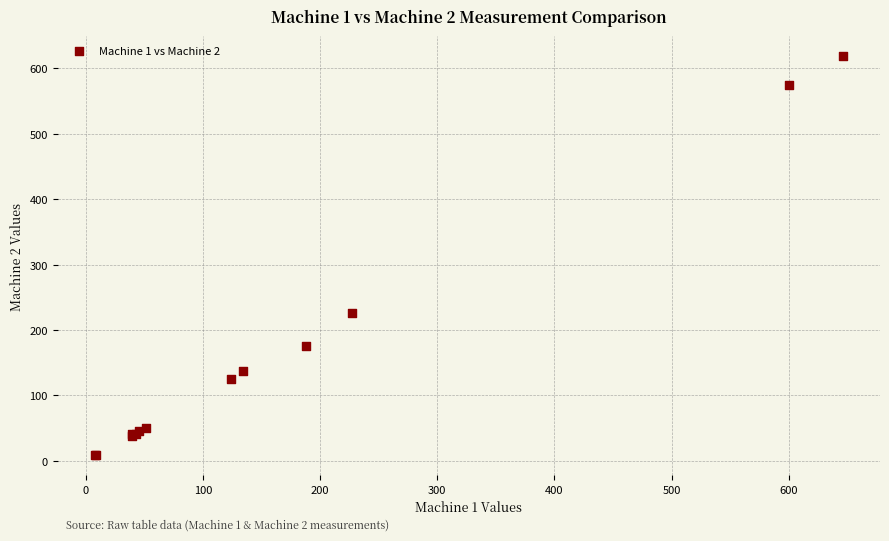

What Y value in the scatter plot is closest to 313?

225.9